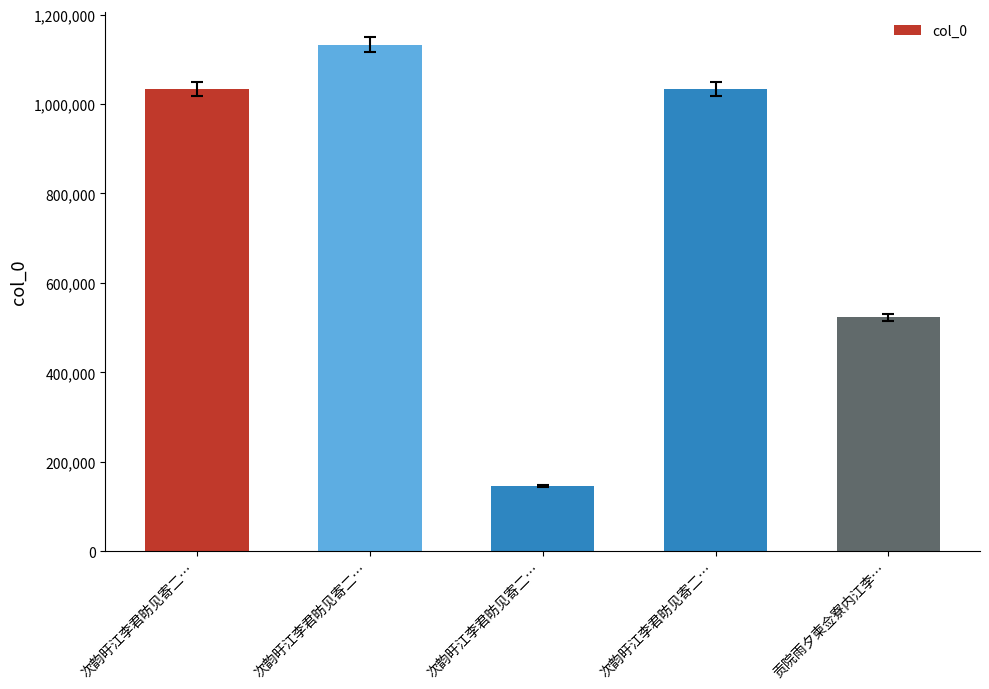

How many bars are there in total?

5